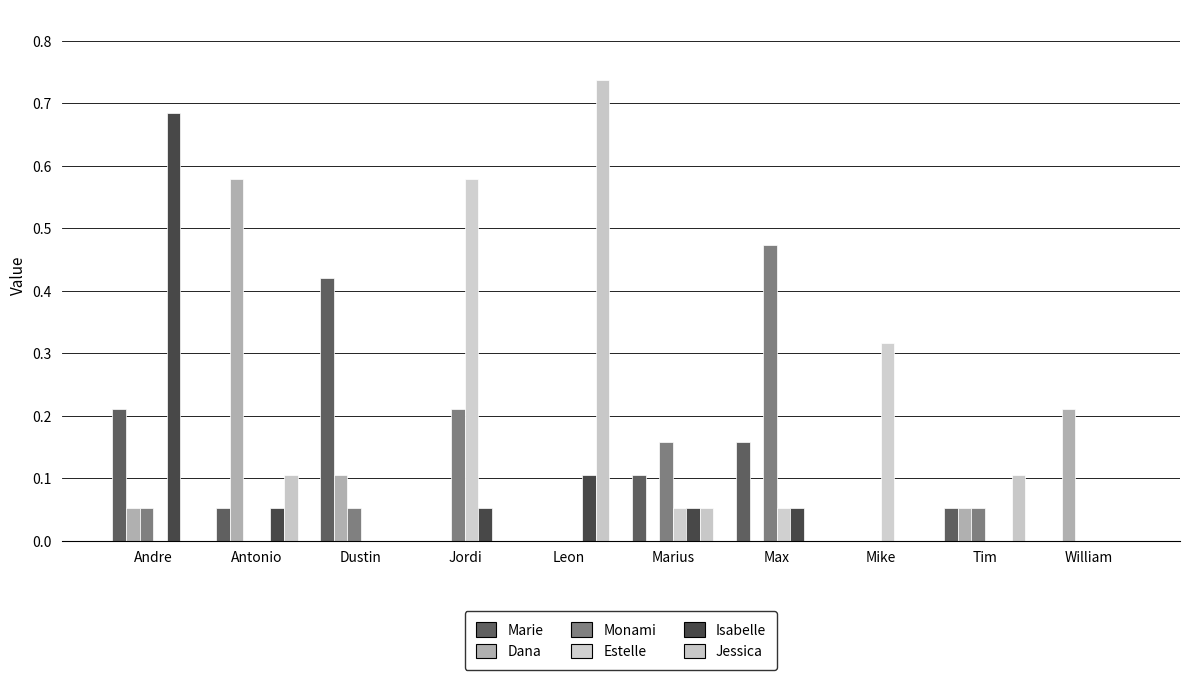

Which series changed the most between Dustin and Tim?

Marie